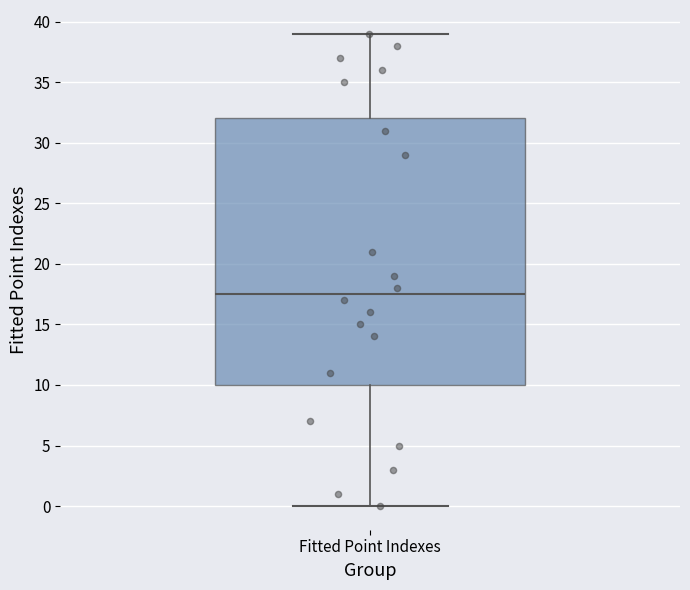

Transcribe this box plot: give where the median line is, the range the box spans, and where the two whiskers end, as read against the y-axis. The values are not printed on the chart, so give them approximately, as read against the axis.

median 17.5, box 10.0 to 32.0, whiskers 0.0 to 39.0